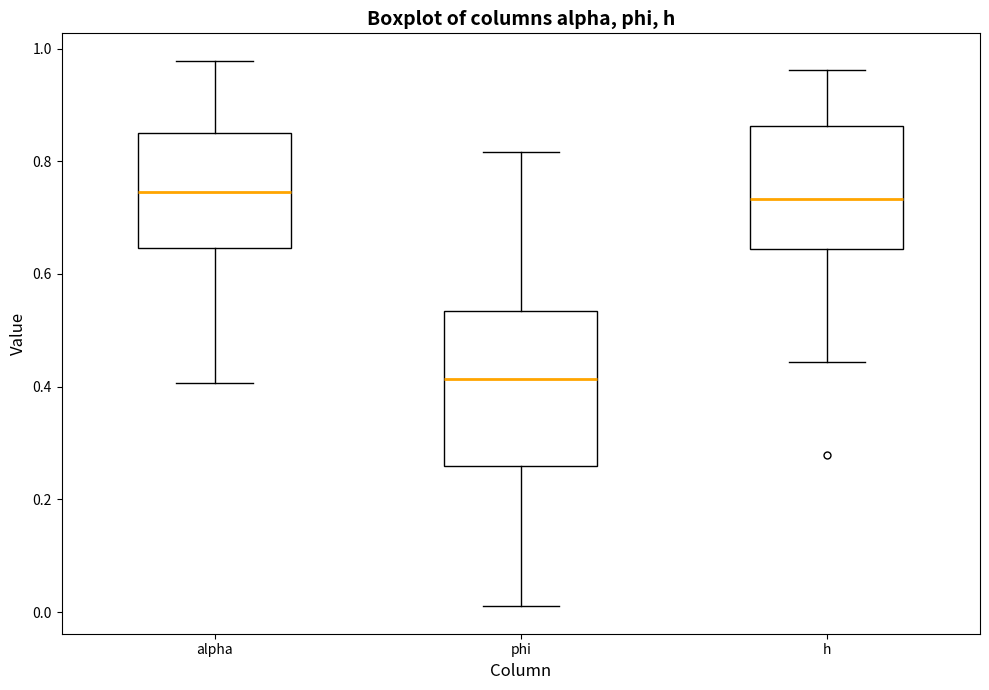

Reading left to right, transcribe this box plot: for each box, give where its median line is, the range the box spans, and where its two whiskers end, as read against the y-axis. The values are not printed on the chart, so give them approximately, as read against the axis.

alpha: median 0.74, box 0.64 to 0.86, whiskers 0.40 to 0.98
phi: median 0.42, box 0.26 to 0.54, whiskers 0.02 to 0.82
h: median 0.74, box 0.64 to 0.86, whiskers 0.44 to 0.96